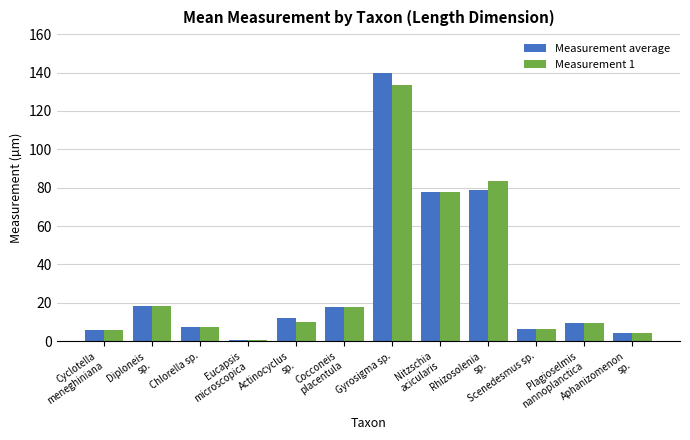

What is the average value of the Measurement 1 series?

31.2